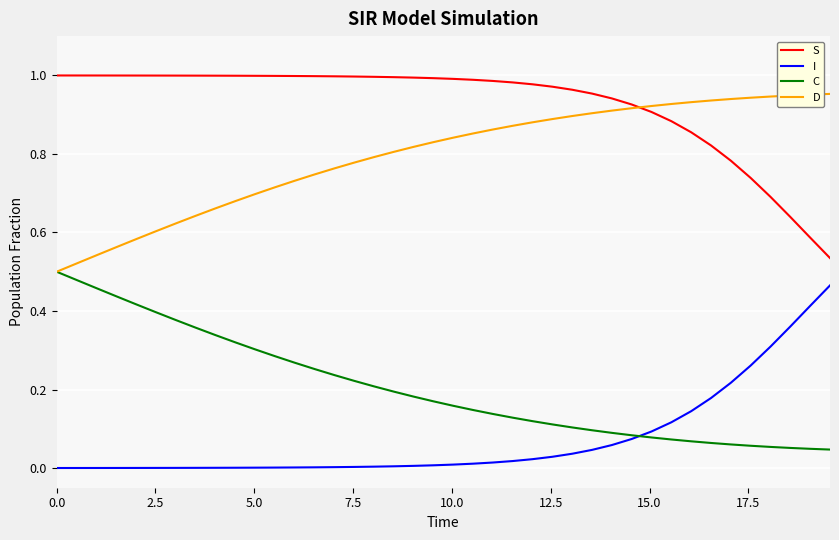

List the series in order of their peak value, highest first.

S, D, C, I